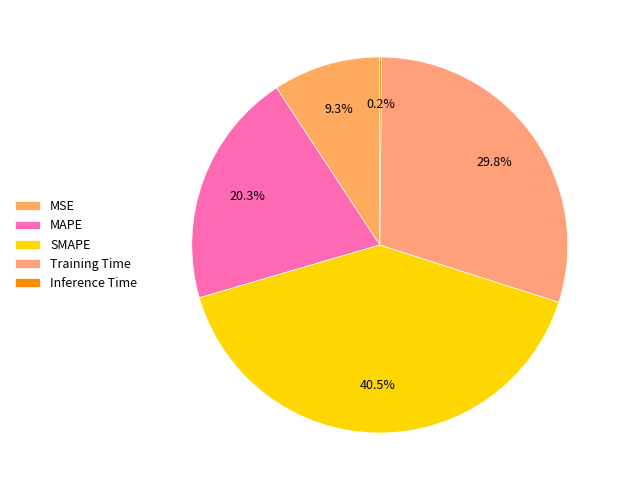

Which has a higher value, Inference Time or Training Time?

Training Time